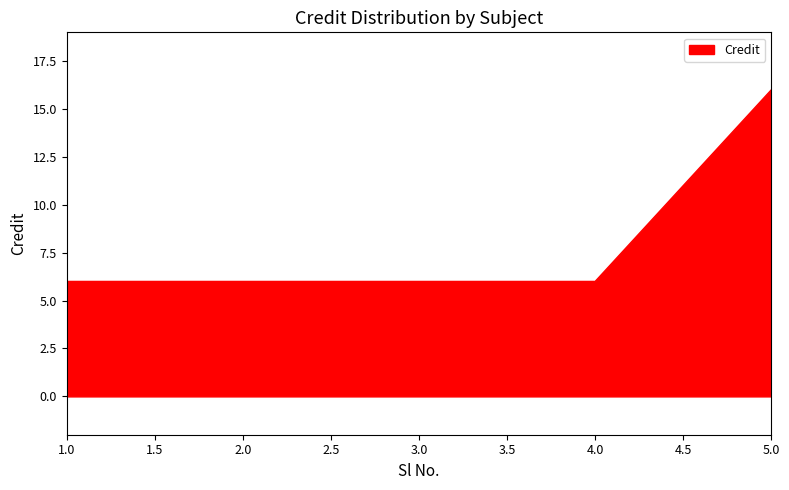

True or false: the data has more than 1 interior local peaks.

False